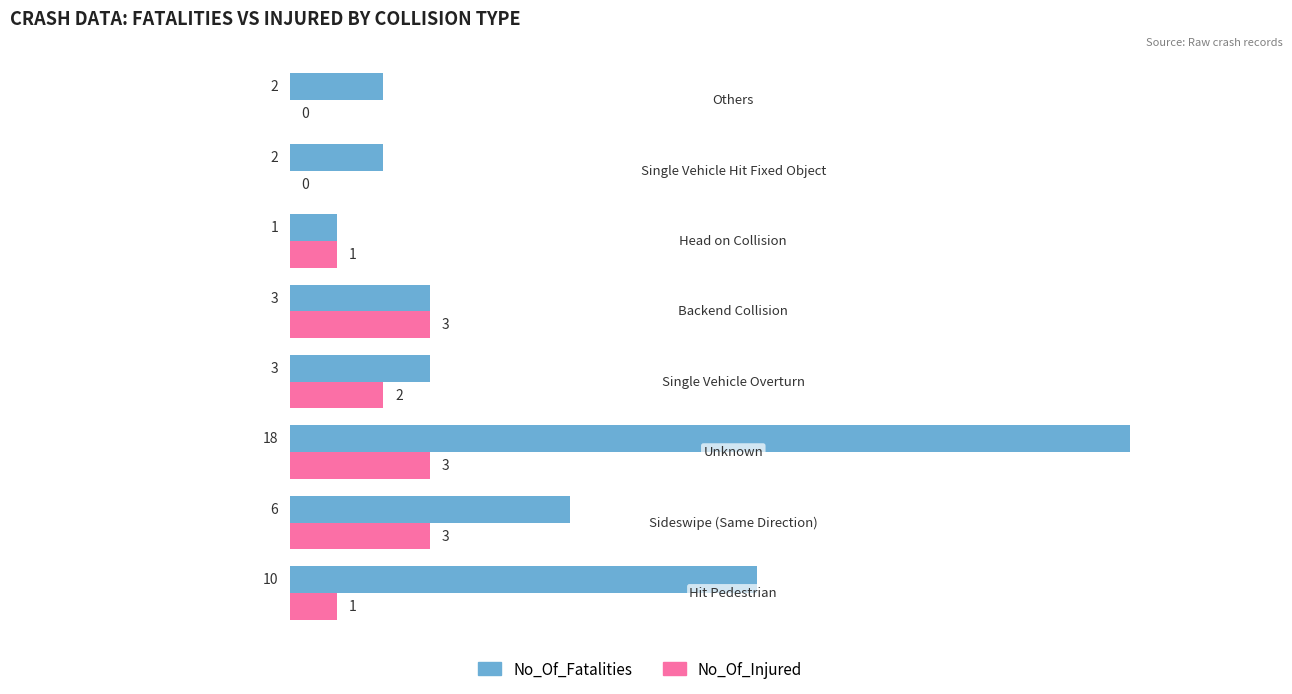

How many values in No_Of_Injured are above zero?

6